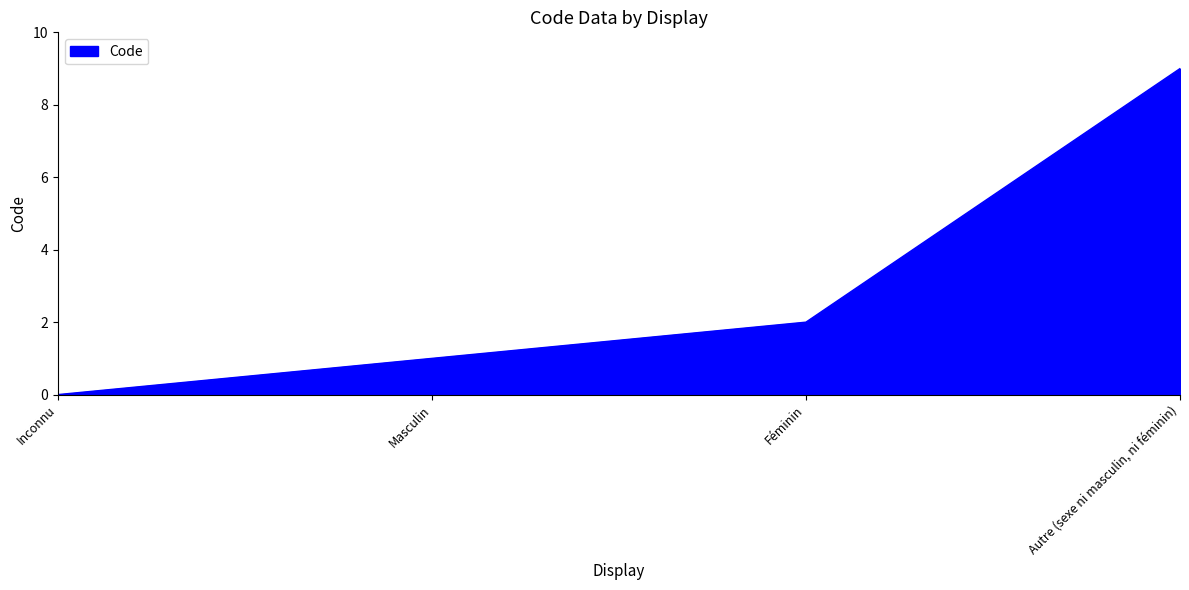

What is the change in value from Féminin to Autre (sexe ni masculin, ni féminin)?

+7